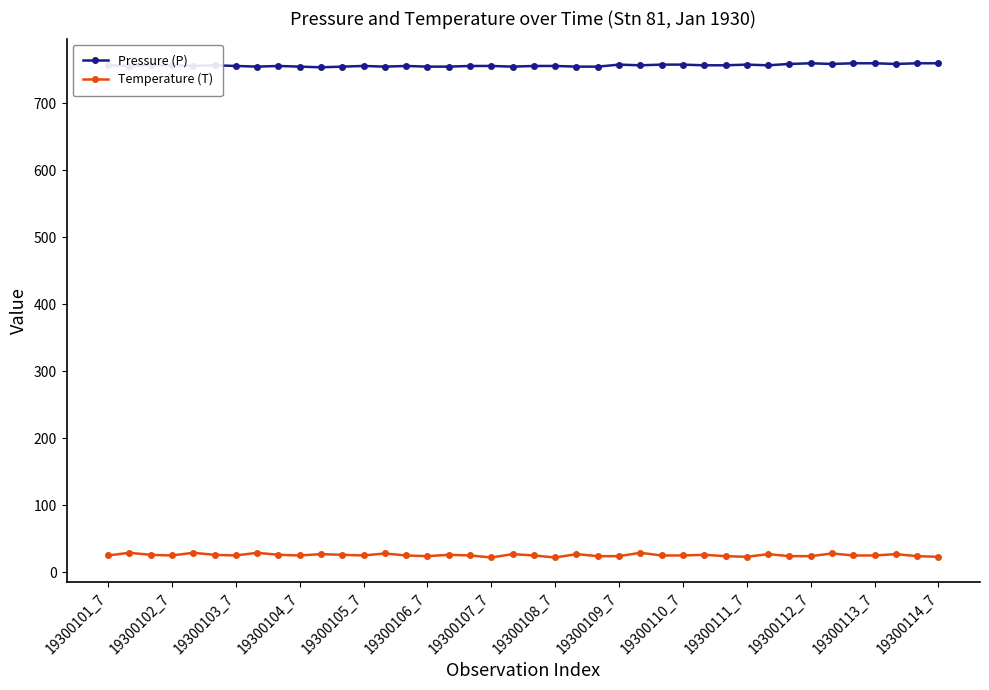

Is this an area chart (filled region under the line)?

No